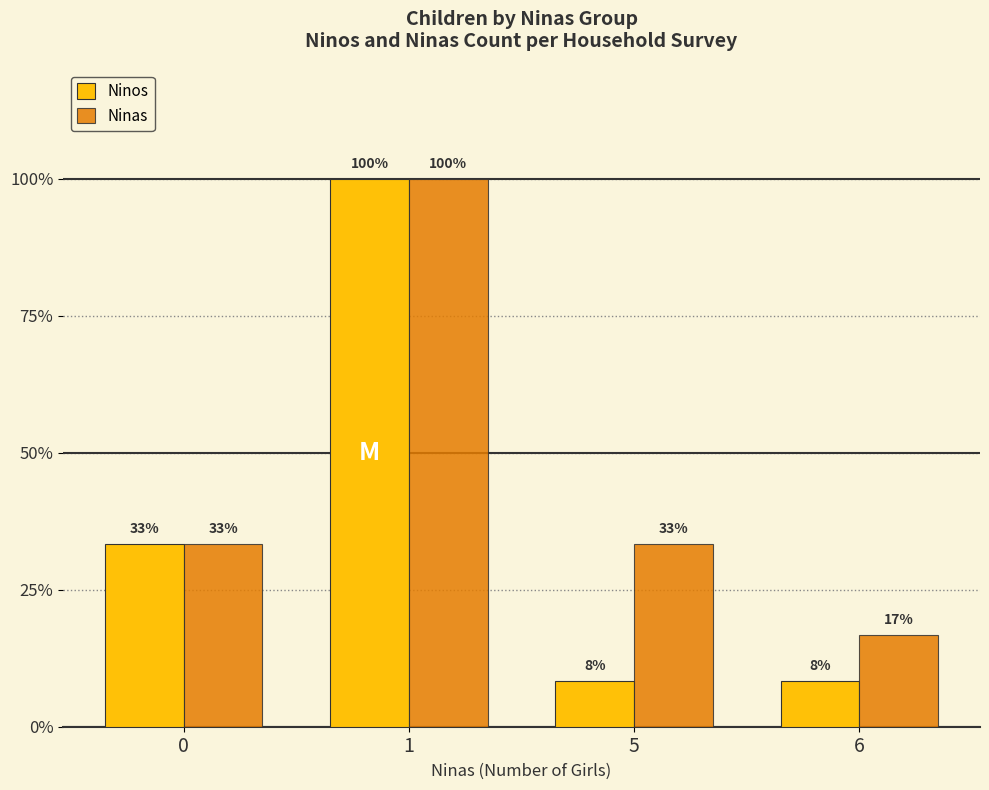

What are all the series names shown in the legend?

Ninos, Ninas